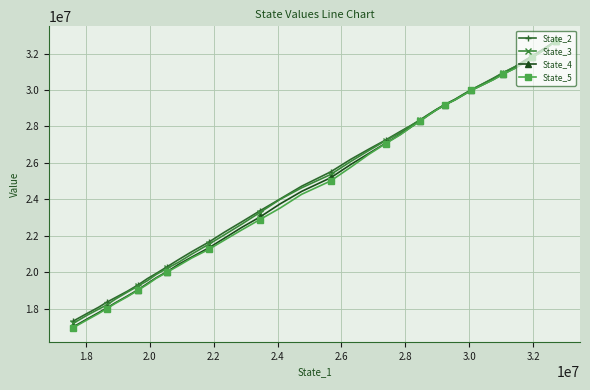

What is the smallest value displayed?

16944735.6